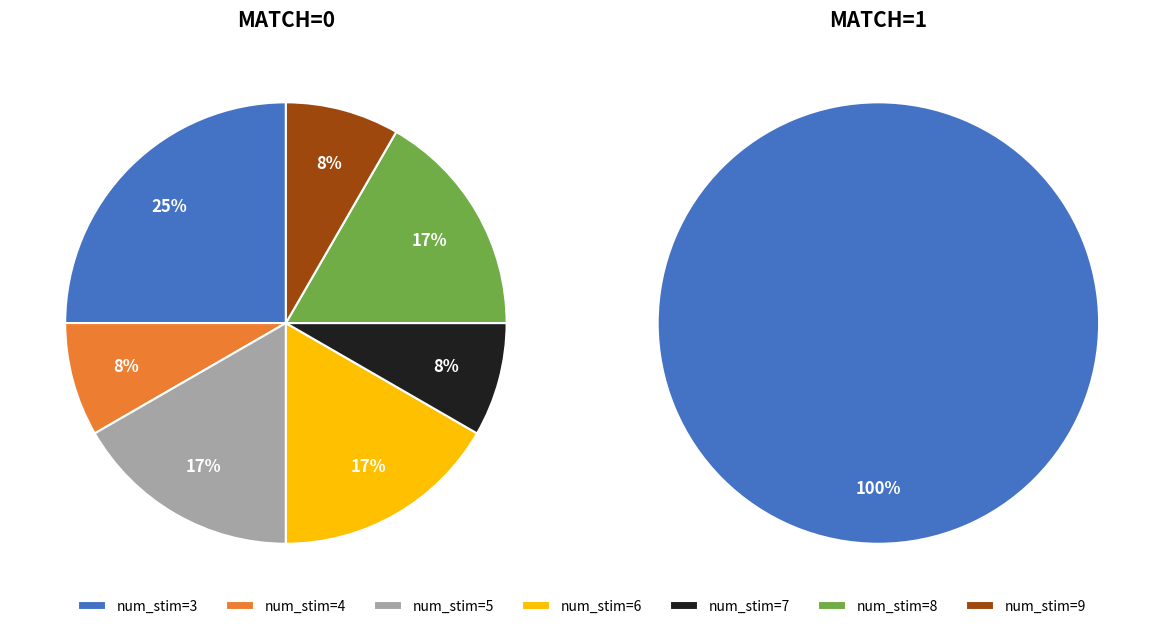

True or false: num_stim=4 accounts for 1% of the total.

False